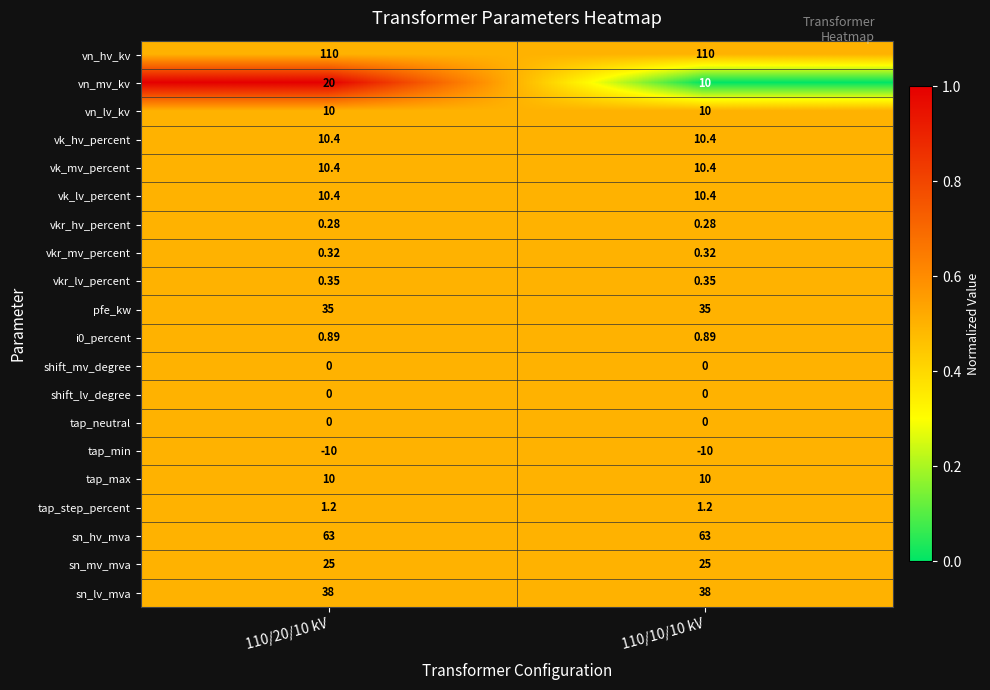

Which series has the largest total across all categories?

vn_hv_kv